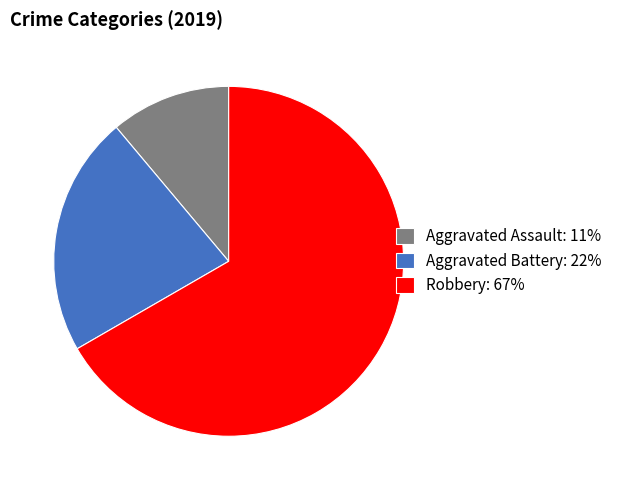

The Aggravated Battery slice represents 9% of the pie. True or false?

False